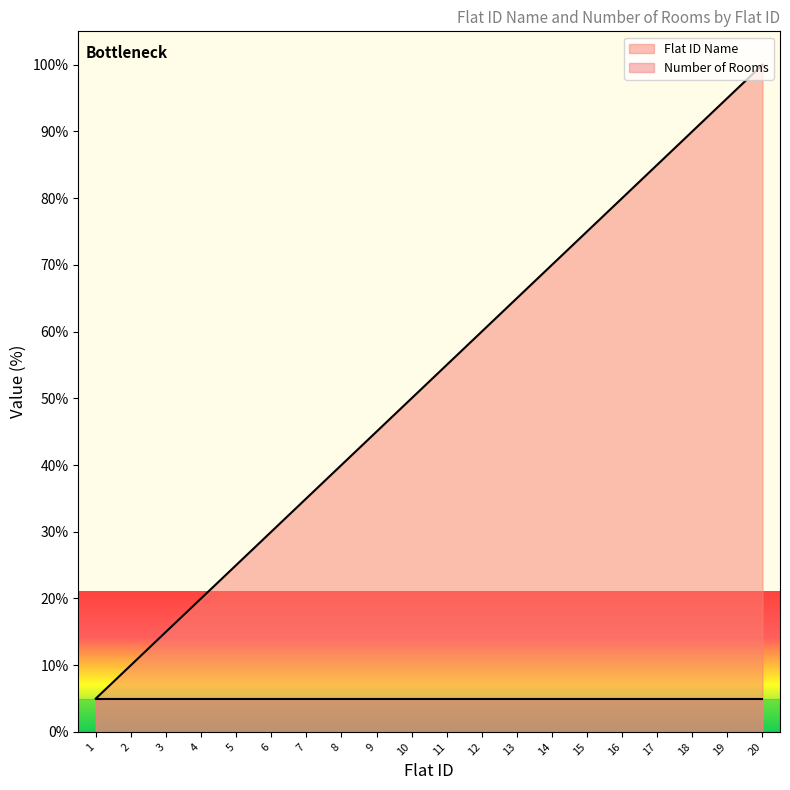

Rank the categories by value from lowest to highest.

1, 2, 3, 4, 5, 6, 7, 8, 9, 10, 11, 12, 13, 14, 15, 16, 17, 18, 19, 20